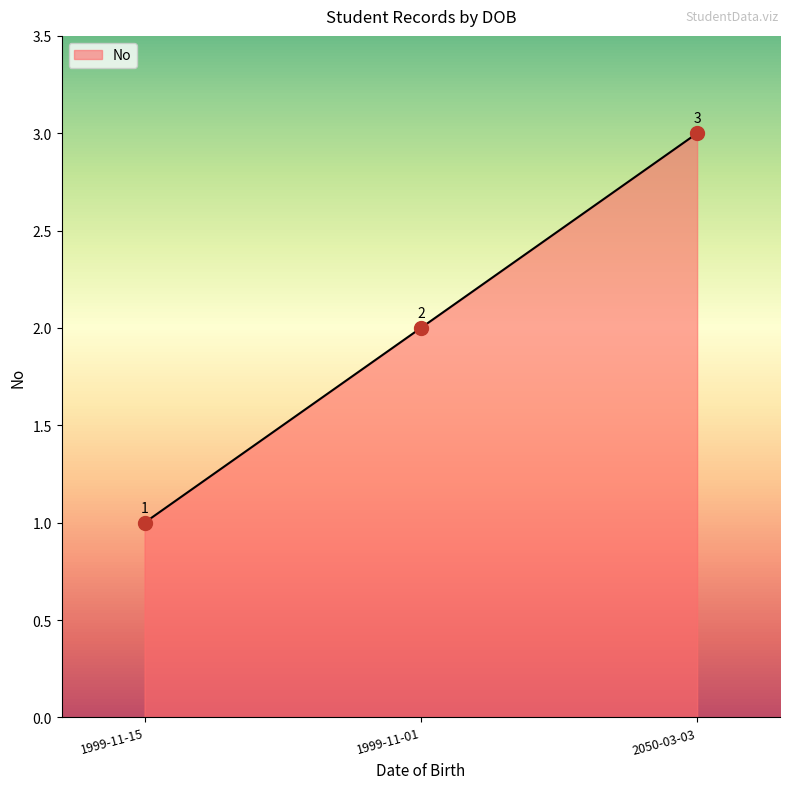

Count the number of data series in this chart.

1